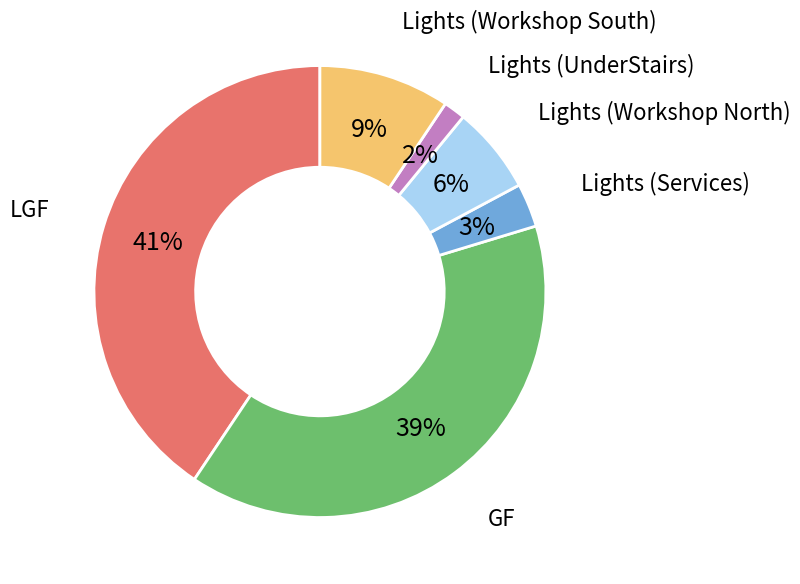

To the nearest percent, what portion does Lights (UnderStairs) represent?

2%